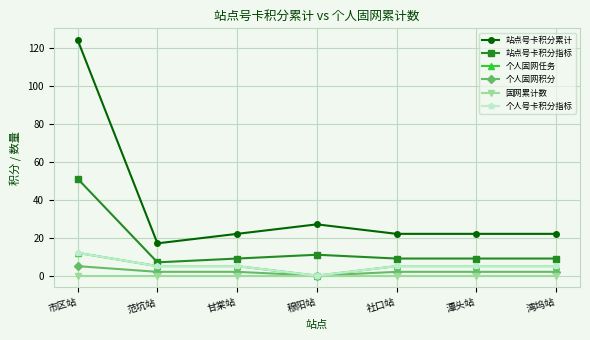

Does the chart have visible grid lines?

Yes